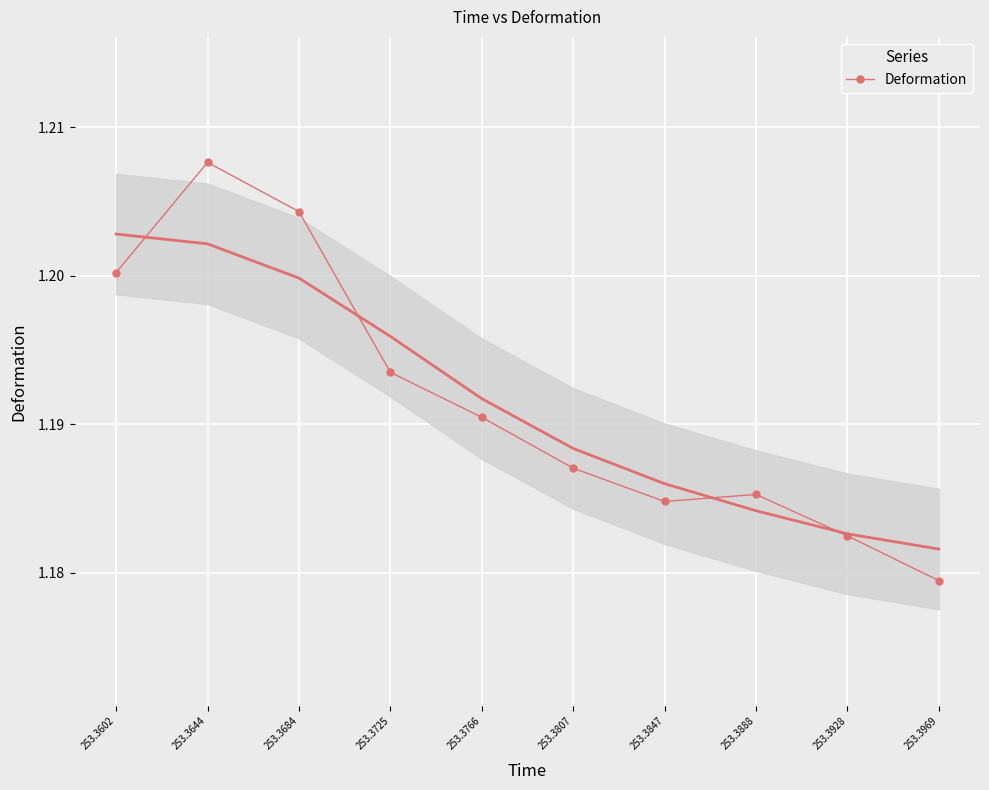

How many data points does each series have?

10